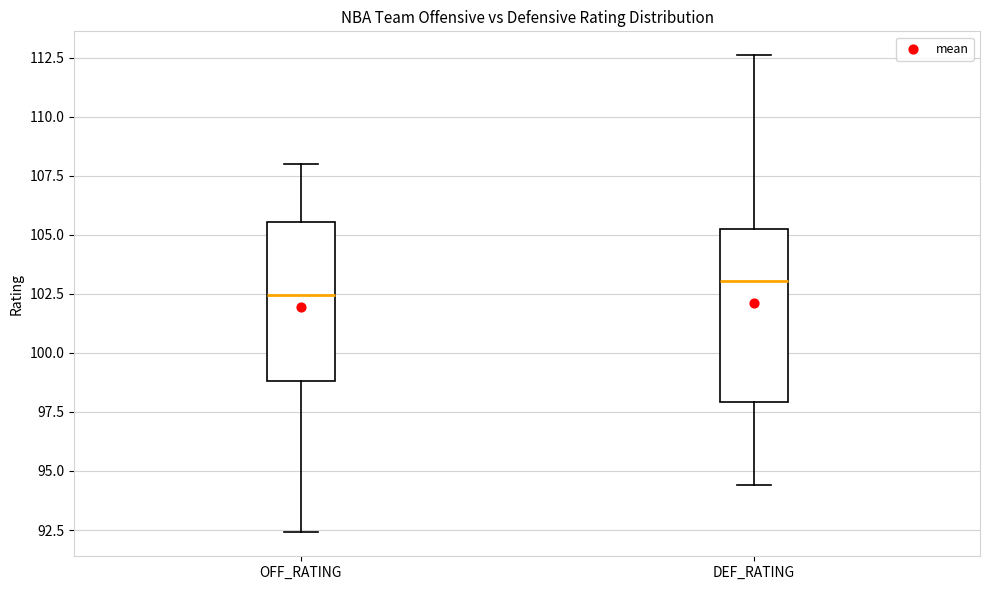

Which box's median line is the lowest?

OFF_RATING